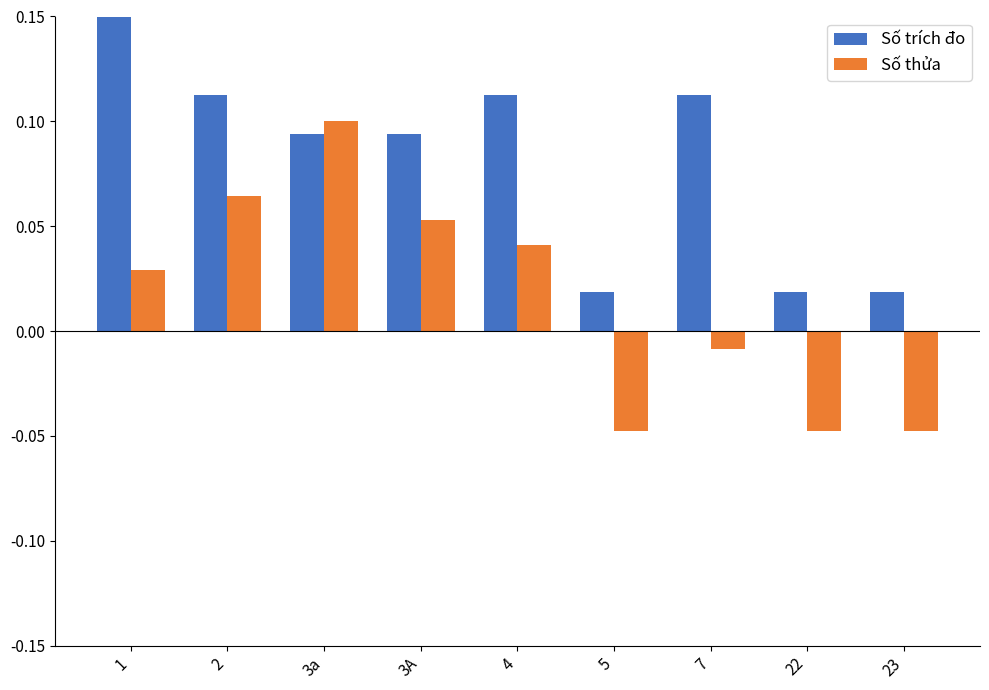

How many categories are shown in the chart?

9